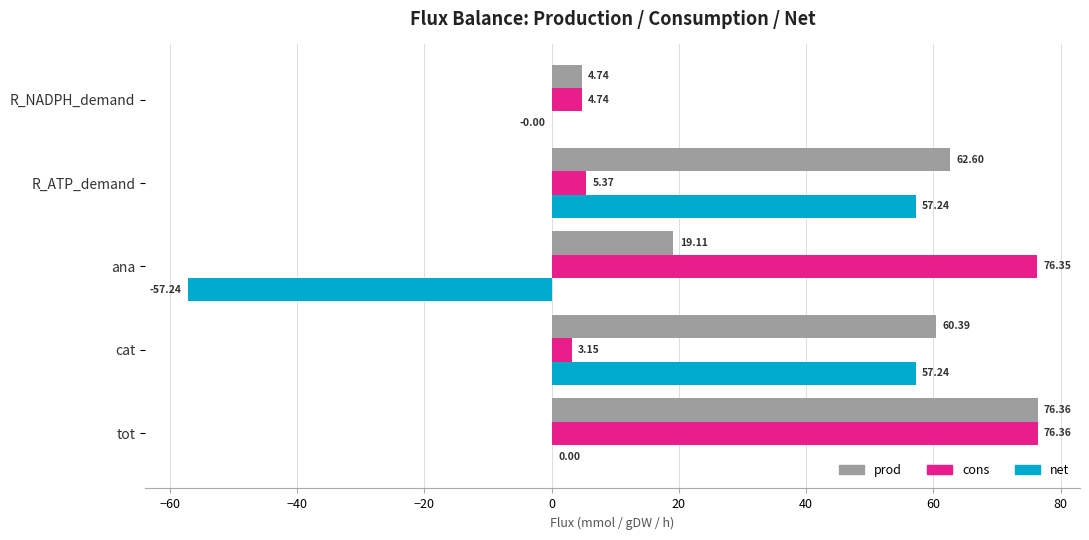

Where is cons nearest to the value 39?

R_ATP_demand